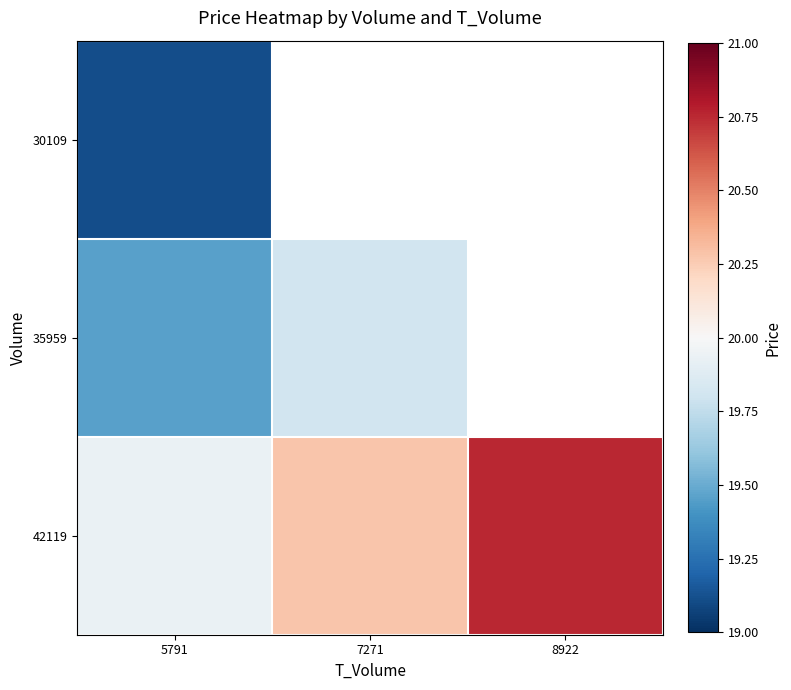

Which category has the highest value in the 42119 series?

8922